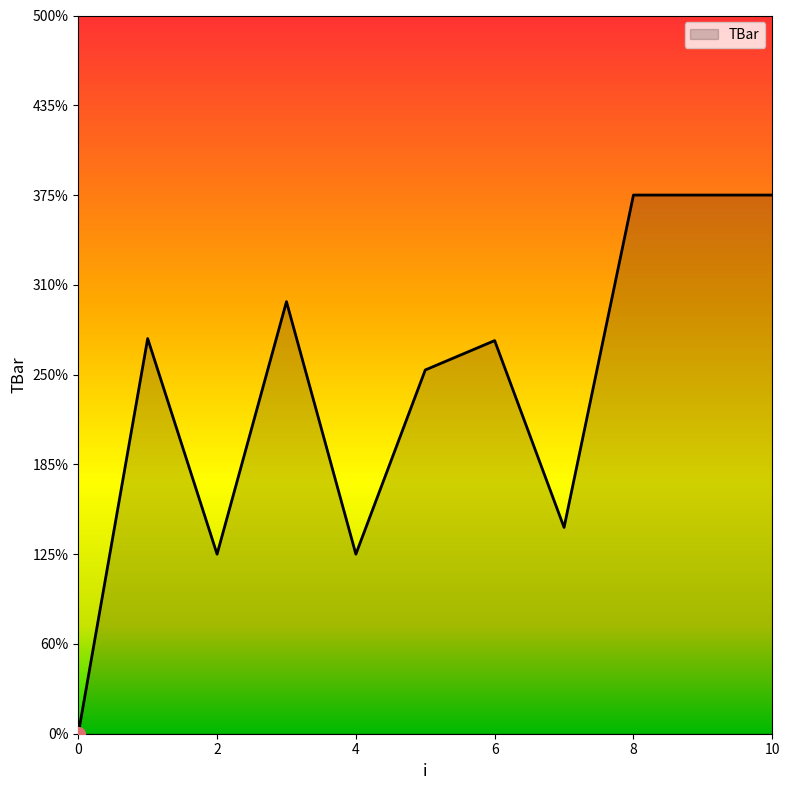

Does the chart have visible grid lines?

No